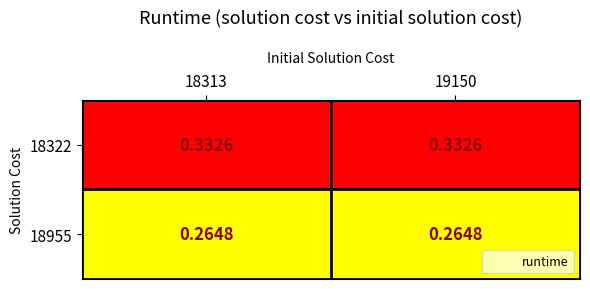

What is the difference between the highest and lowest values at 19150?

0.1